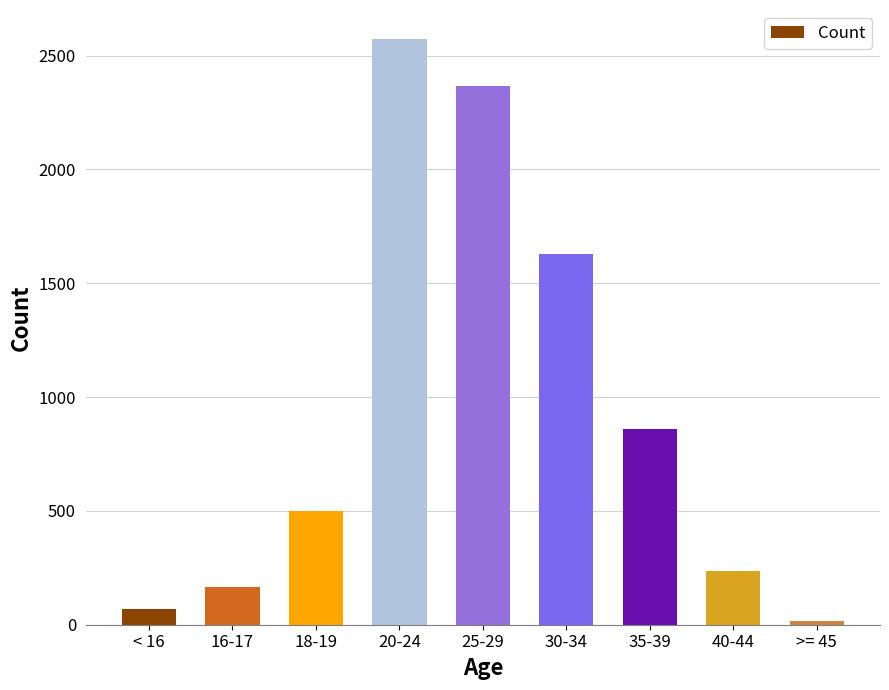

Which has a higher value, 30-34 or 18-19?

30-34